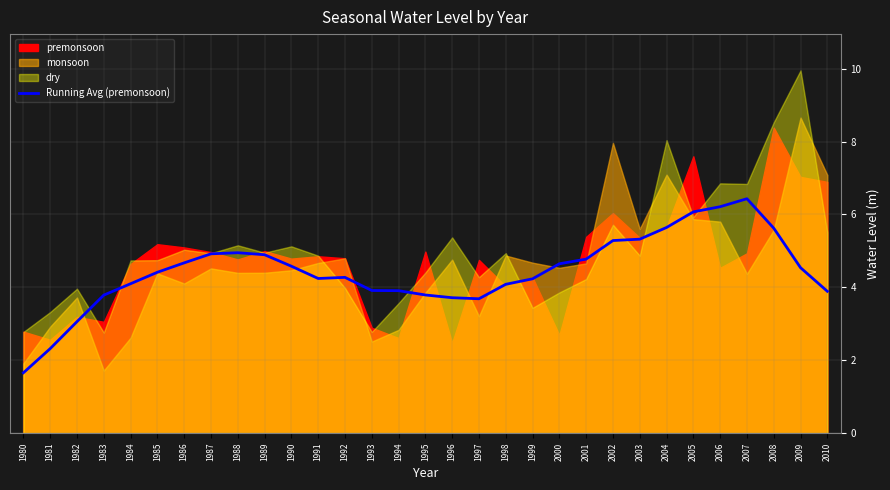

True or false: the data shows 6.2 at 1983.

False